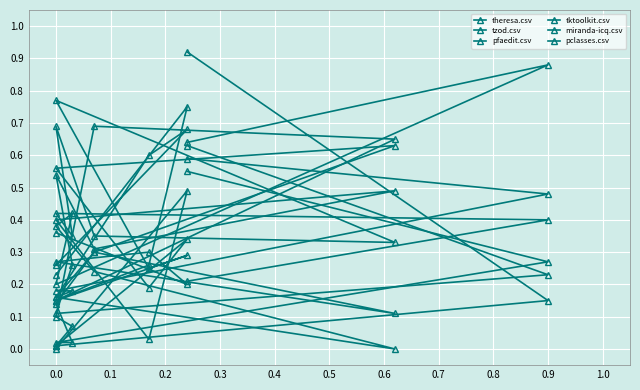

Is the value of tzod.csv at 0.5 greater than the value of tktoolkit.csv at 0.6?

Yes